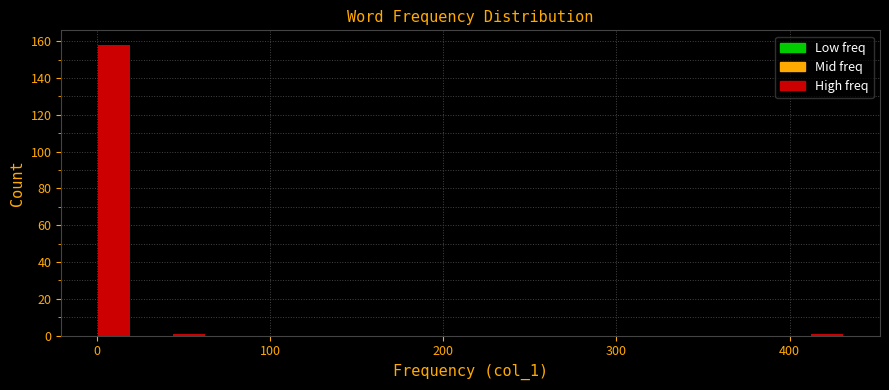

Around what value on the x-axis is the tallest bar? Give the approximate position of its centre, as read against the axis.

10